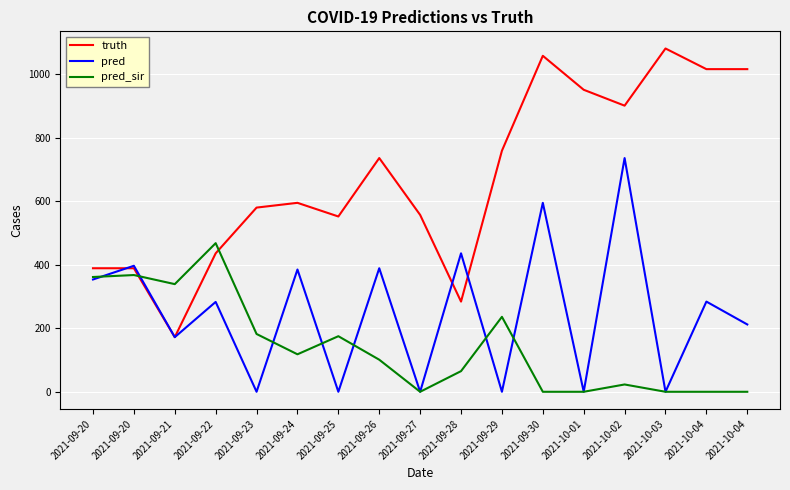

What is the total value across all series at 2021-10-03?

1081.0